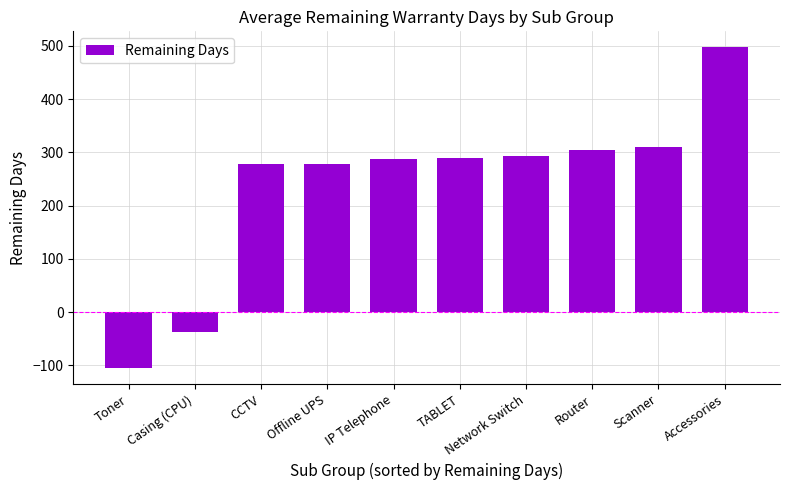

What is the smallest value displayed?

-105.0